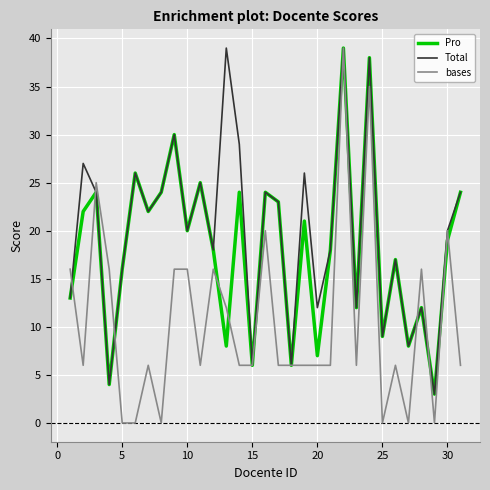

What is the highest value of the Total series?

39